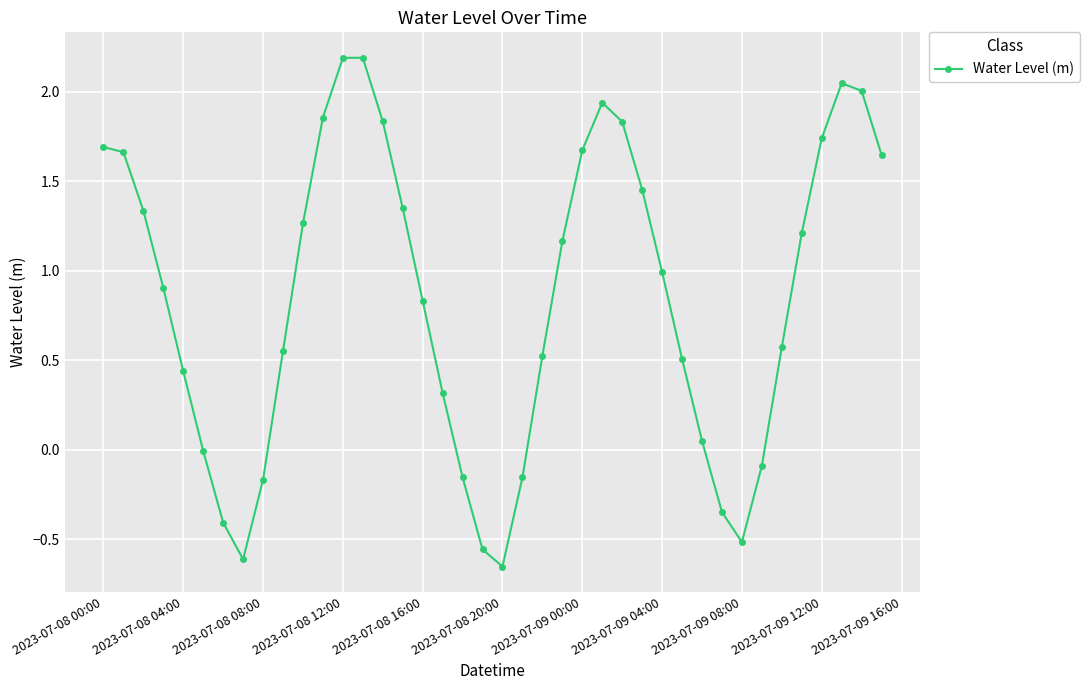

How many series are shown in this chart?

1